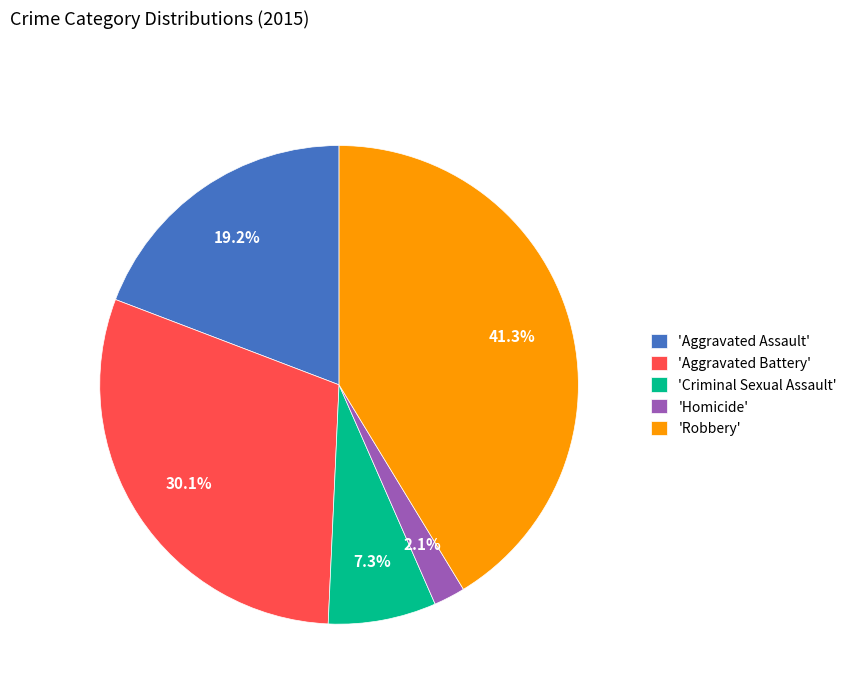

Is there a majority slice in this chart?

No